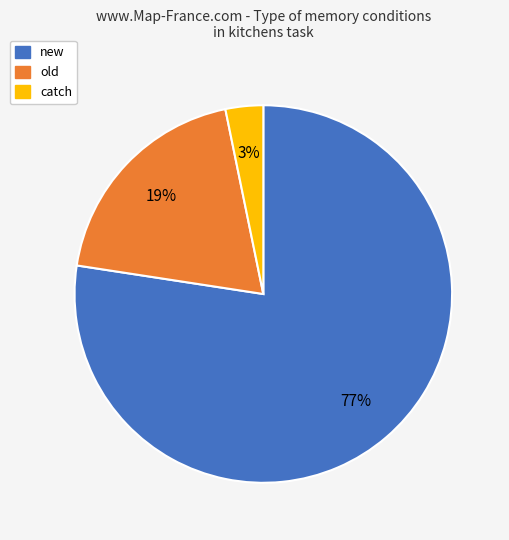

To the nearest percent, what is the average slice percentage?

33%